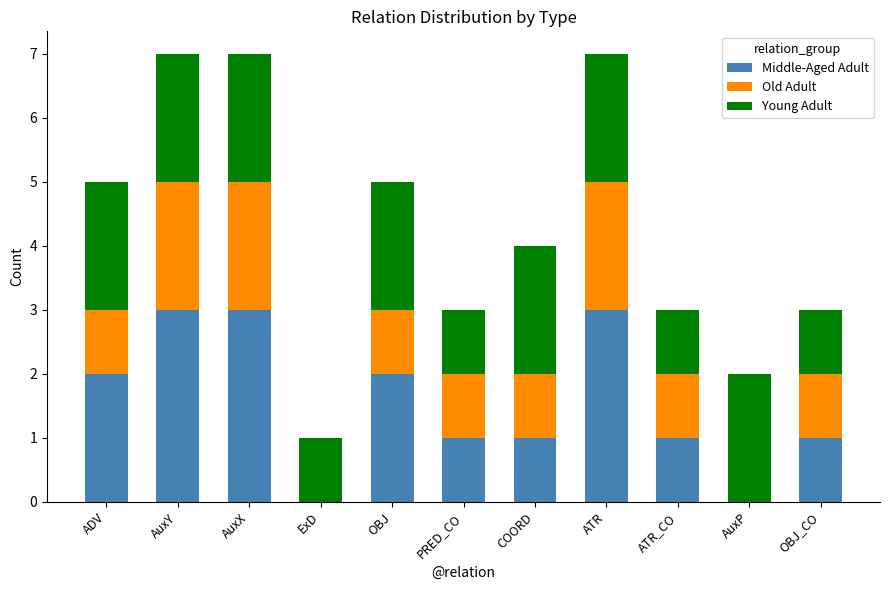

True or false: Middle-Aged Adult has a value of 2 at ATR.

False